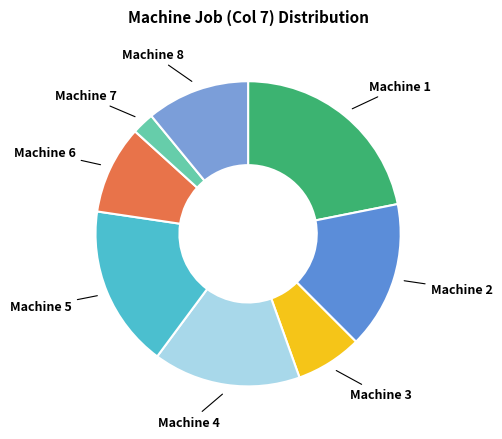

True or false: Machine 2 accounts for 16% of the total.

True